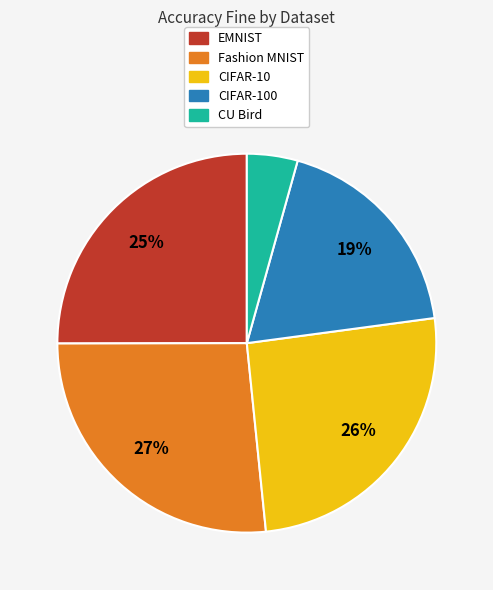

Does any single category account for the majority?

No